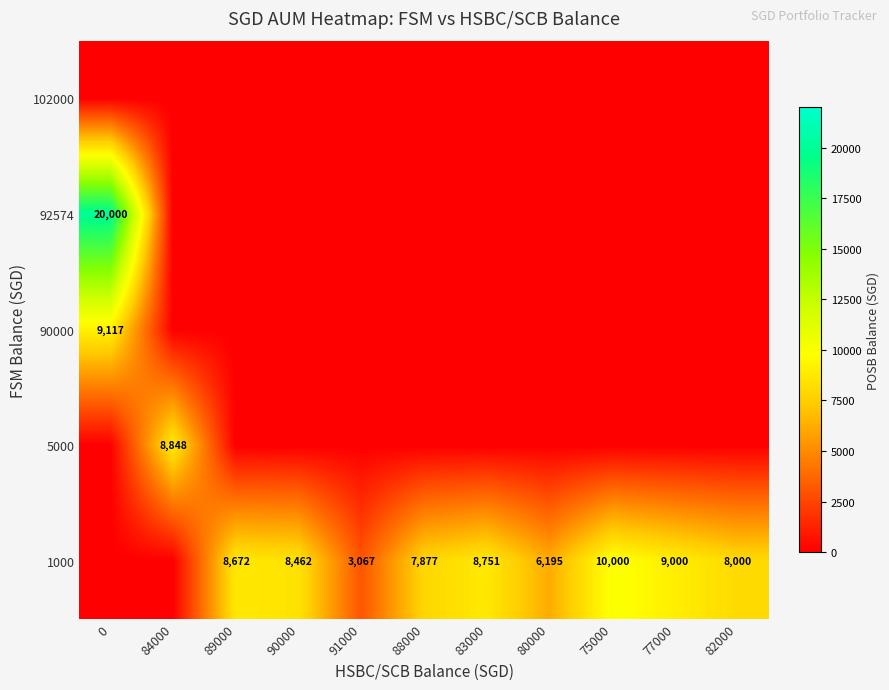

Count the number of data series in this chart.

5